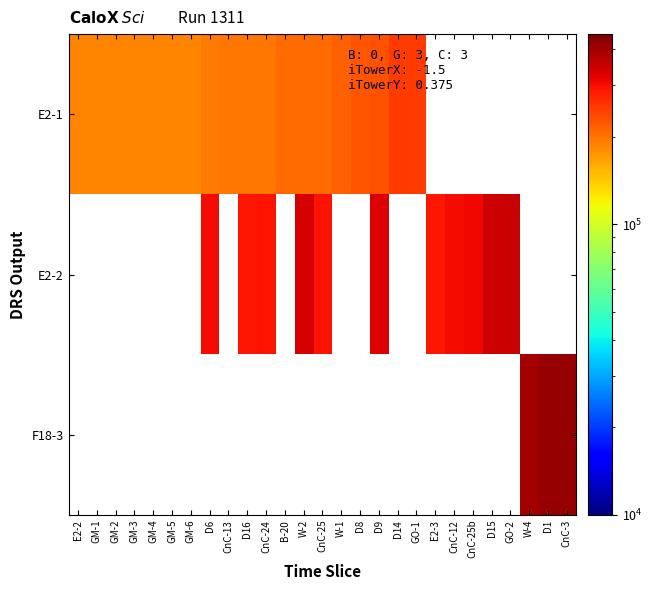

The E2-1 series shows 184840.0 at GM-1. True or false?

True